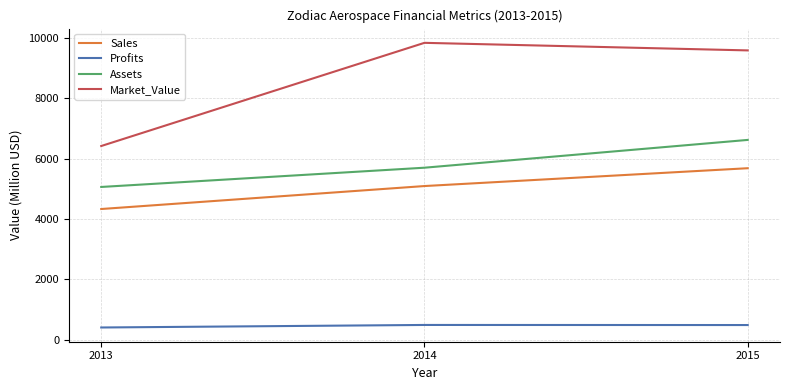

How many distinct data groups are displayed?

4